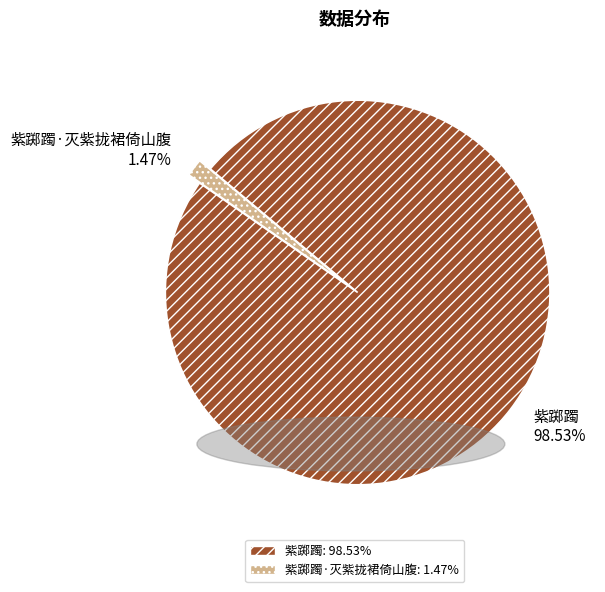

Is the sum of 紫踯躅·灭紫拢裙倚山腹 1.47% and 紫踯躅 98.53% greater than half?

Yes